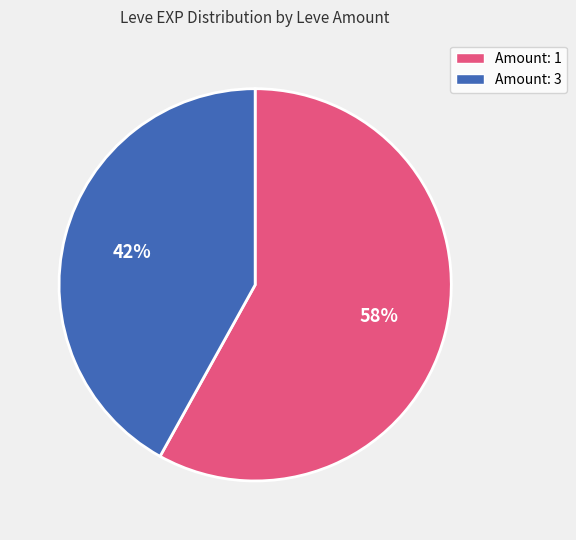

To the nearest percent, what is the average slice percentage?

50%